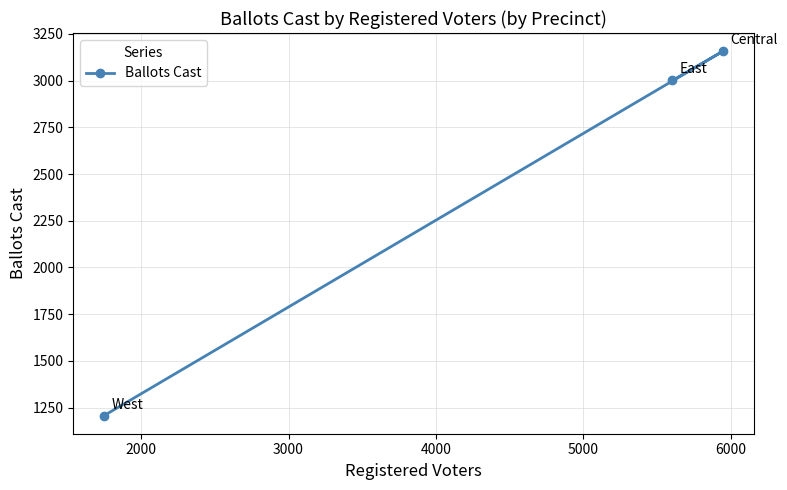

What is the average value?

2455